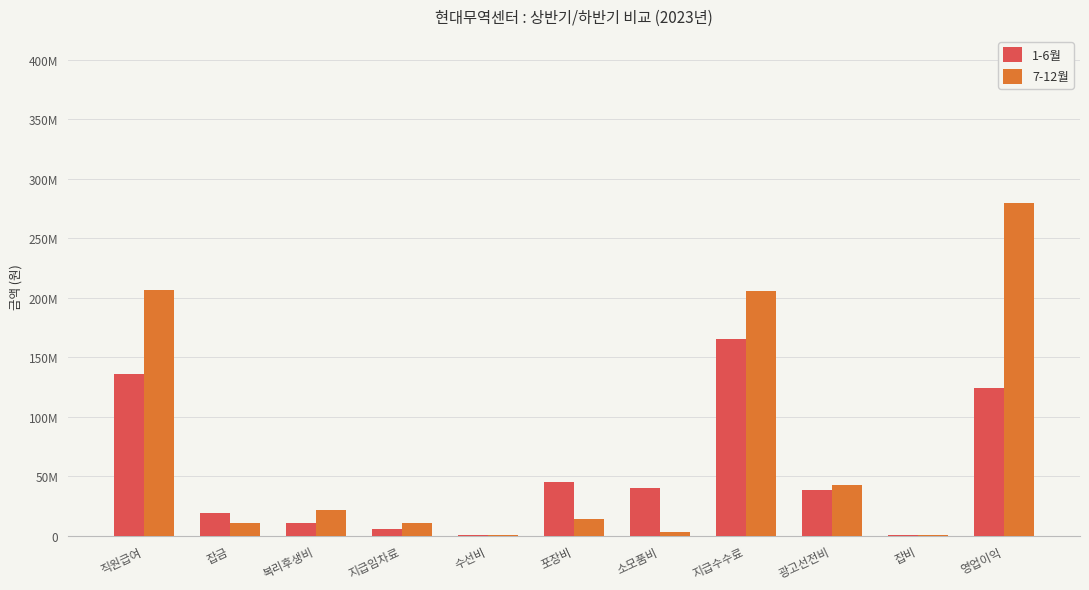

Between 지급수수료 and 지급임차료, which is larger?

지급수수료